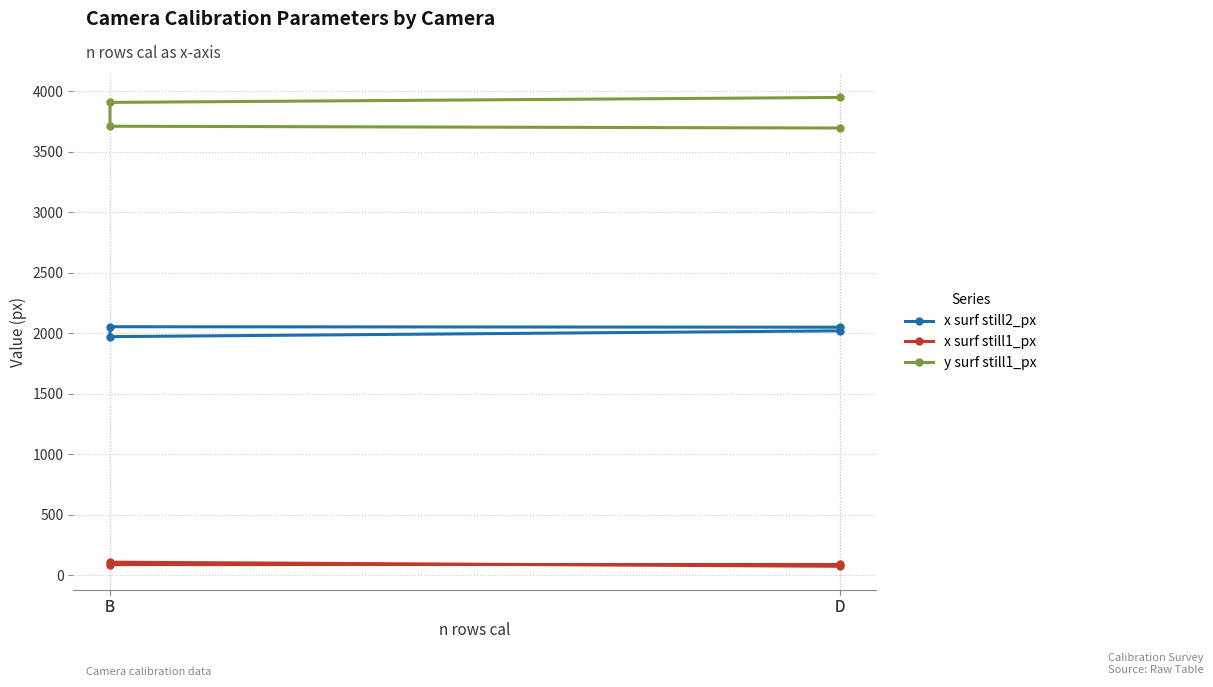

What is the spread (max minus min) of values at B?

3802